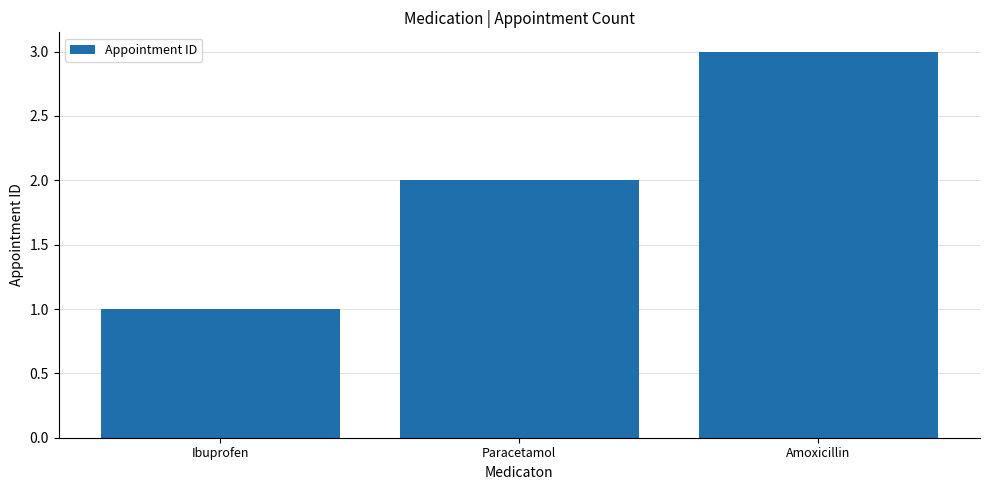

How many distinct data groups are displayed?

1